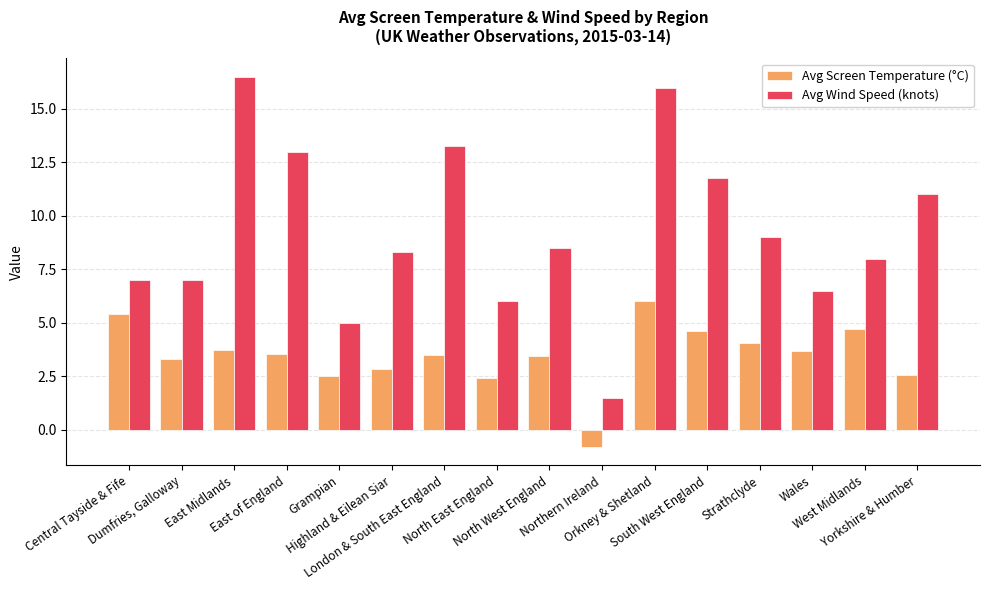

At which category is the sum across all series the highest?

Orkney & Shetland